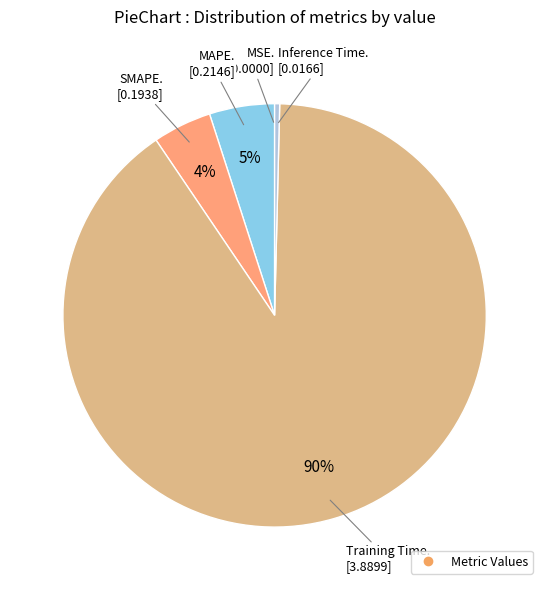

To the nearest percent, what is the difference between the largest and smallest slice percentages?

90%